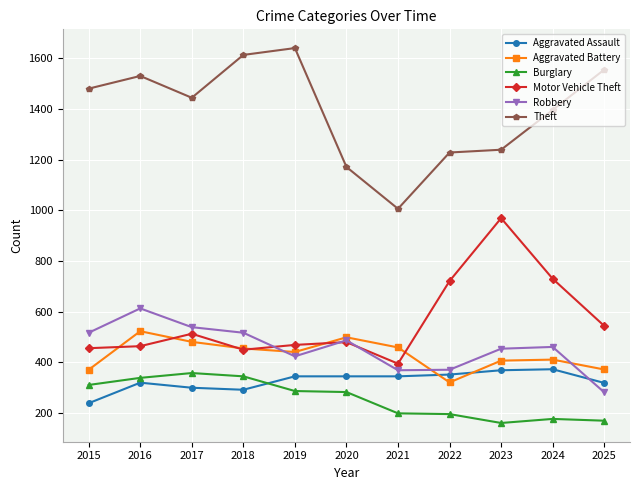

What is the value of the Robbery point at the 2nd from the left?

613